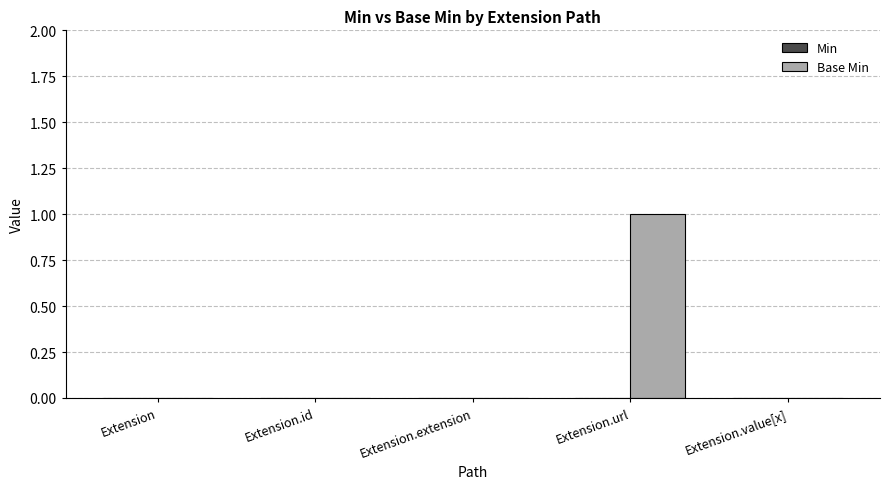

Is it true that the value at Extension.id is 1?

False